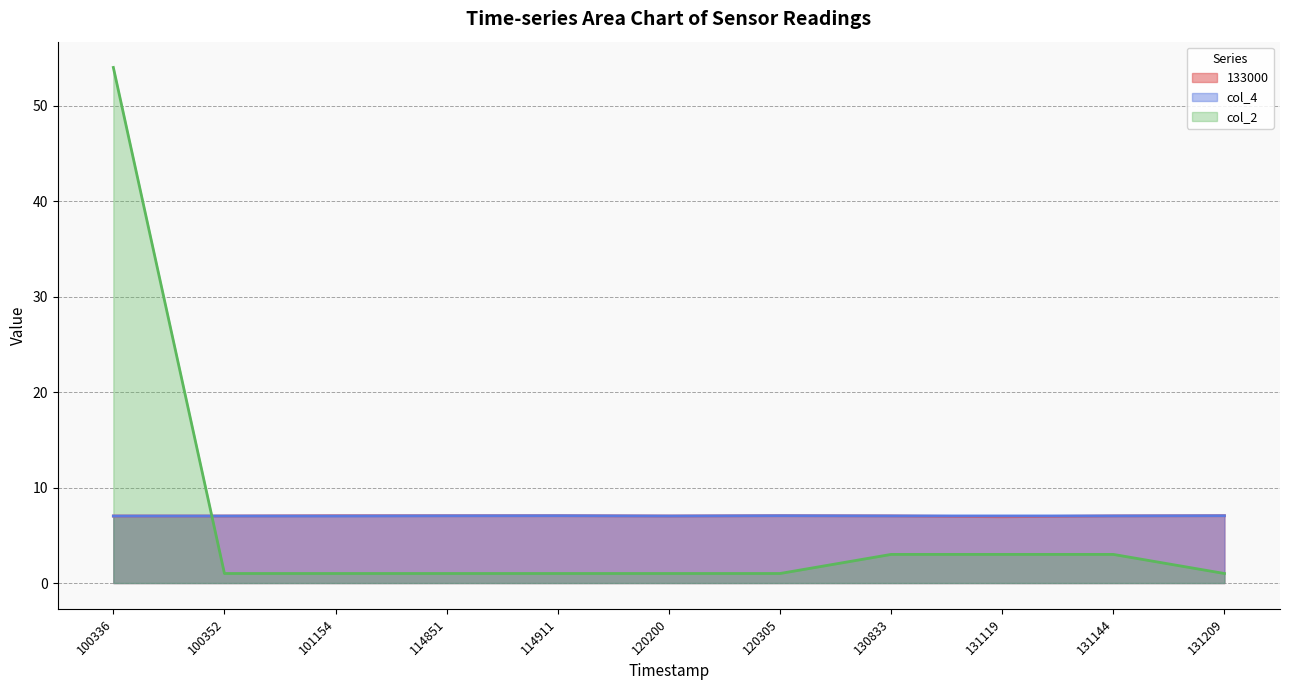

Rank the categories by col_2 value from lowest to highest.

100352, 101154, 114851, 114911, 120200, 120305, 131209, 130833, 131119, 131144, 100336